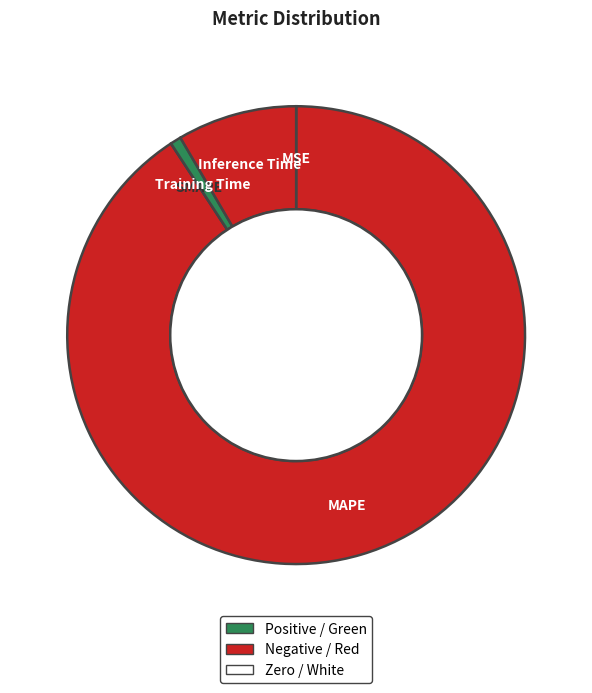

True or false: Training Time accounts for 11% of the total.

False